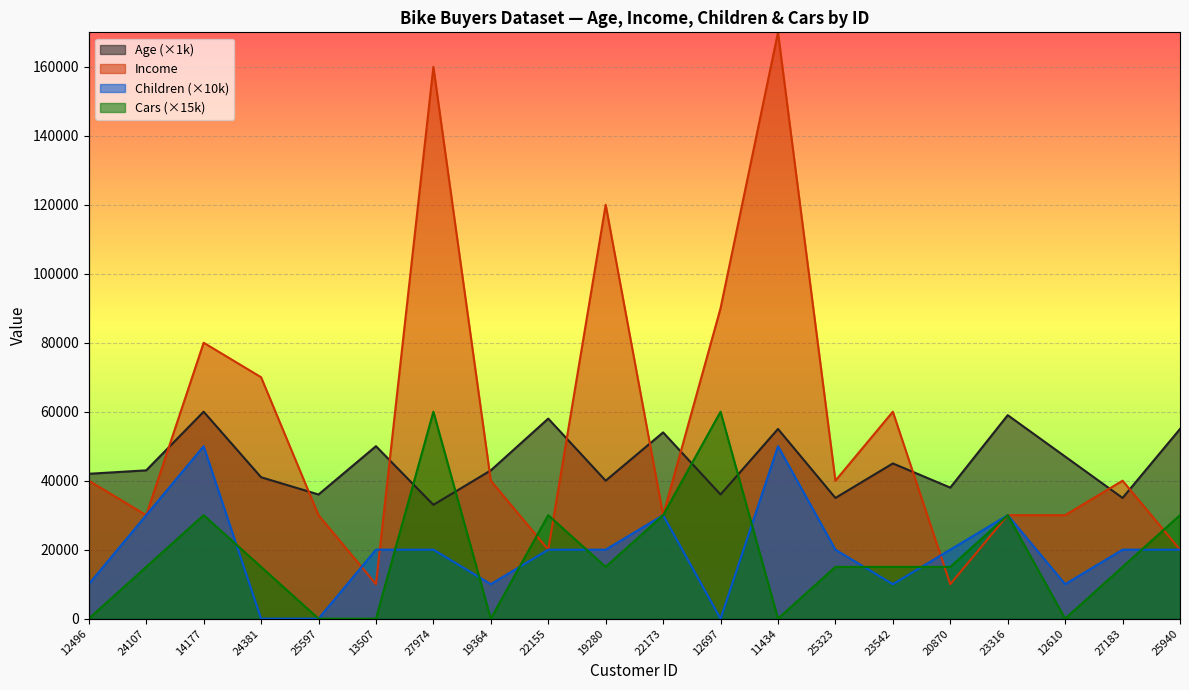

What is the label of the 18th point from the right?

14177